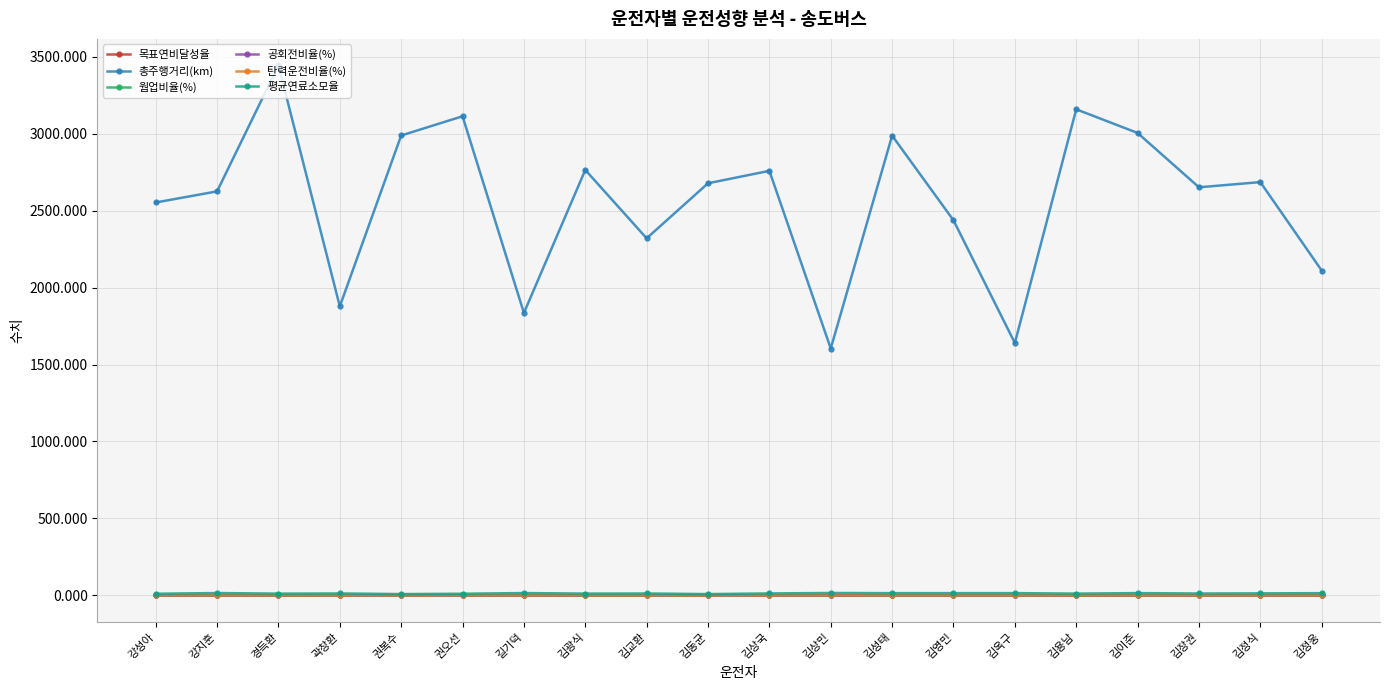

Count the 공회전비율(%) values in the range 0 to 1.

20